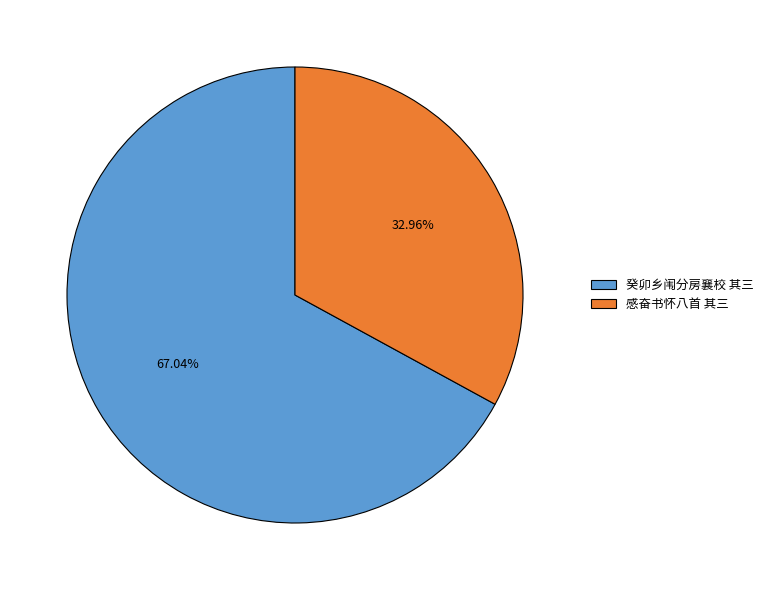

Which category accounts for the majority?

癸卯乡闱分房襄校 其三